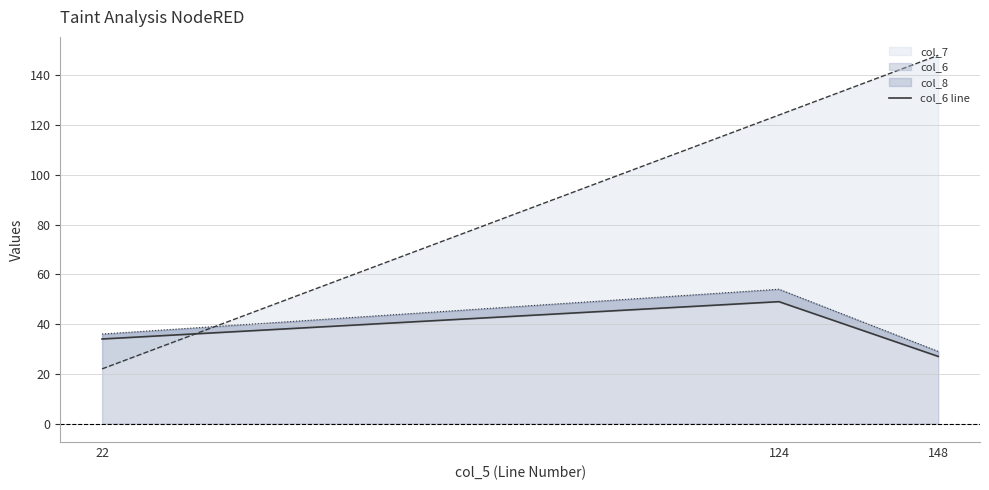

At which label is the value closest to 38?

22